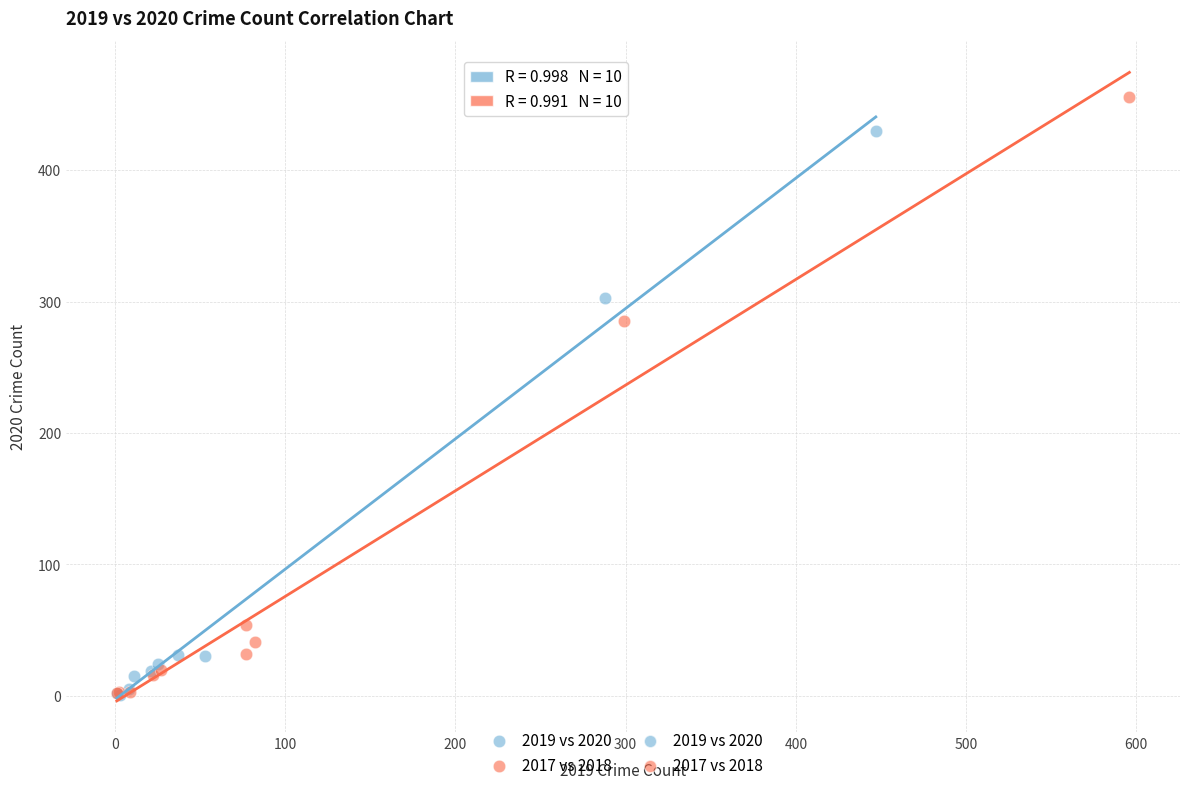

Which series contains the highest Y value?

2017 vs 2018